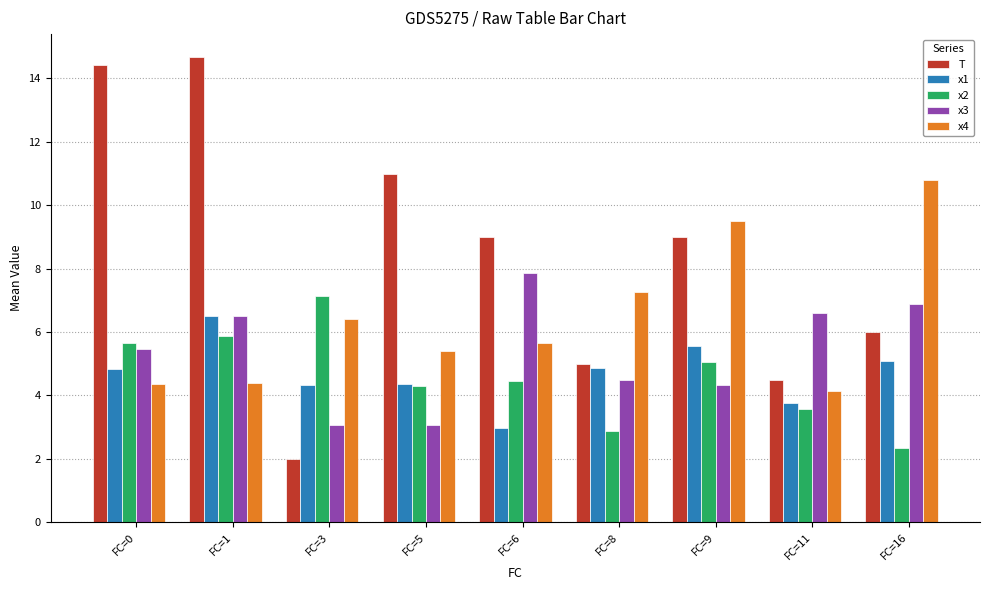

What is the approximate value of x3 at FC=5?

3.1